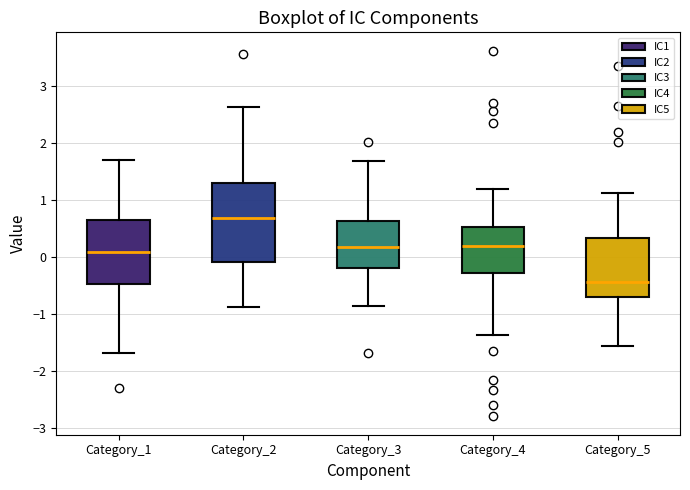

Reading left to right, read every box against the y-axis: the position of its median line, the range the box covers, and the ends of its whiskers. The values are not printed on the chart, so give them approximately, as read against the axis.

Category_1: median 0.1, box -0.5 to 0.6, whiskers -1.7 to 1.7
Category_2: median 0.7, box -0.1 to 1.3, whiskers -0.9 to 2.6
Category_3: median 0.2, box -0.2 to 0.6, whiskers -0.9 to 1.7
Category_4: median 0.2, box -0.3 to 0.5, whiskers -1.4 to 1.2
Category_5: median -0.5, box -0.7 to 0.3, whiskers -1.6 to 1.1